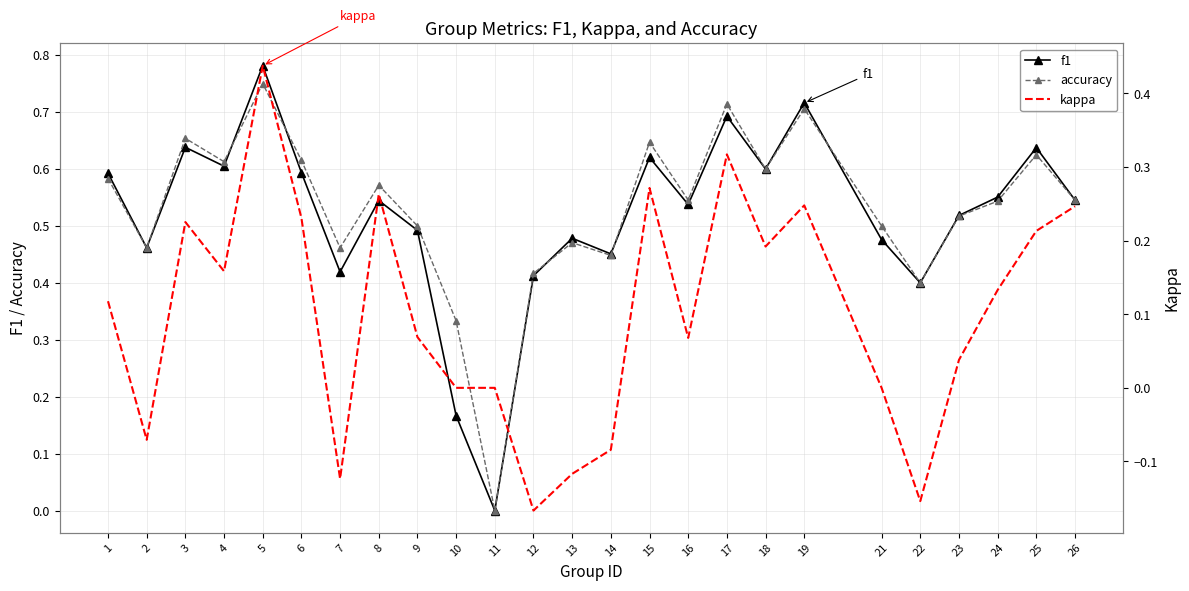

At how many categories does at least one series exceed 0?

24